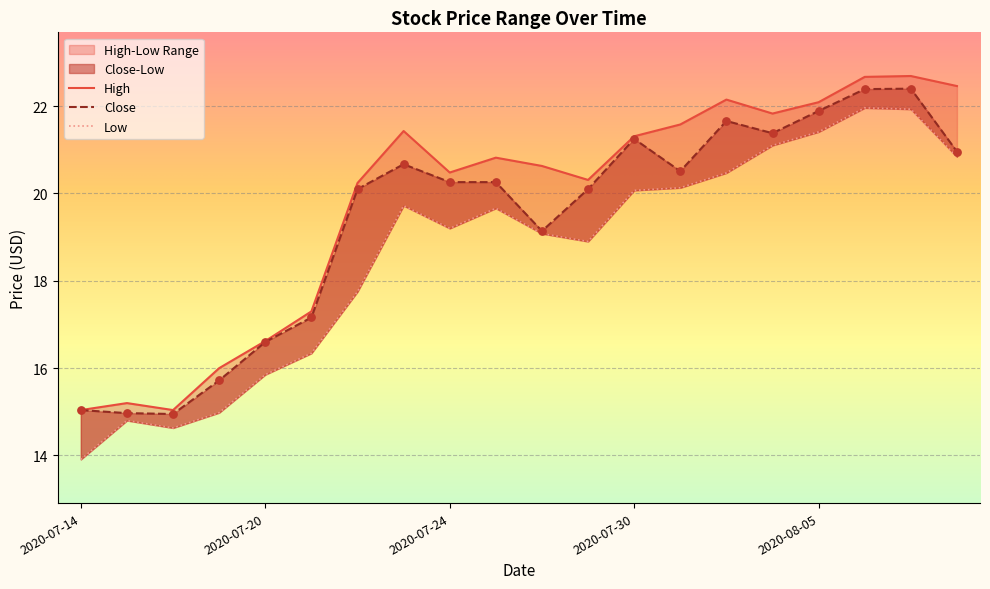

Which series reaches the minimum Y coordinate?

Low